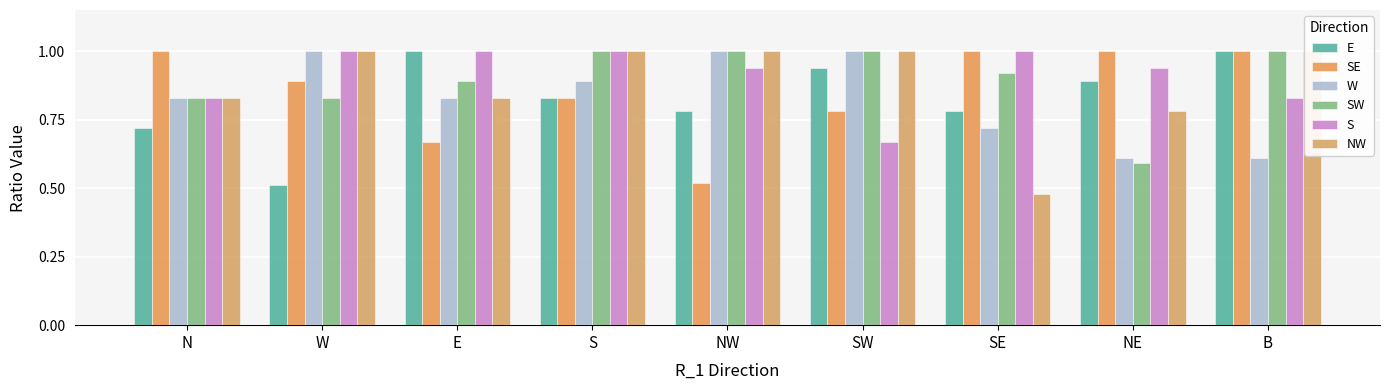

What is the difference between the E values at NW and B?

0.2